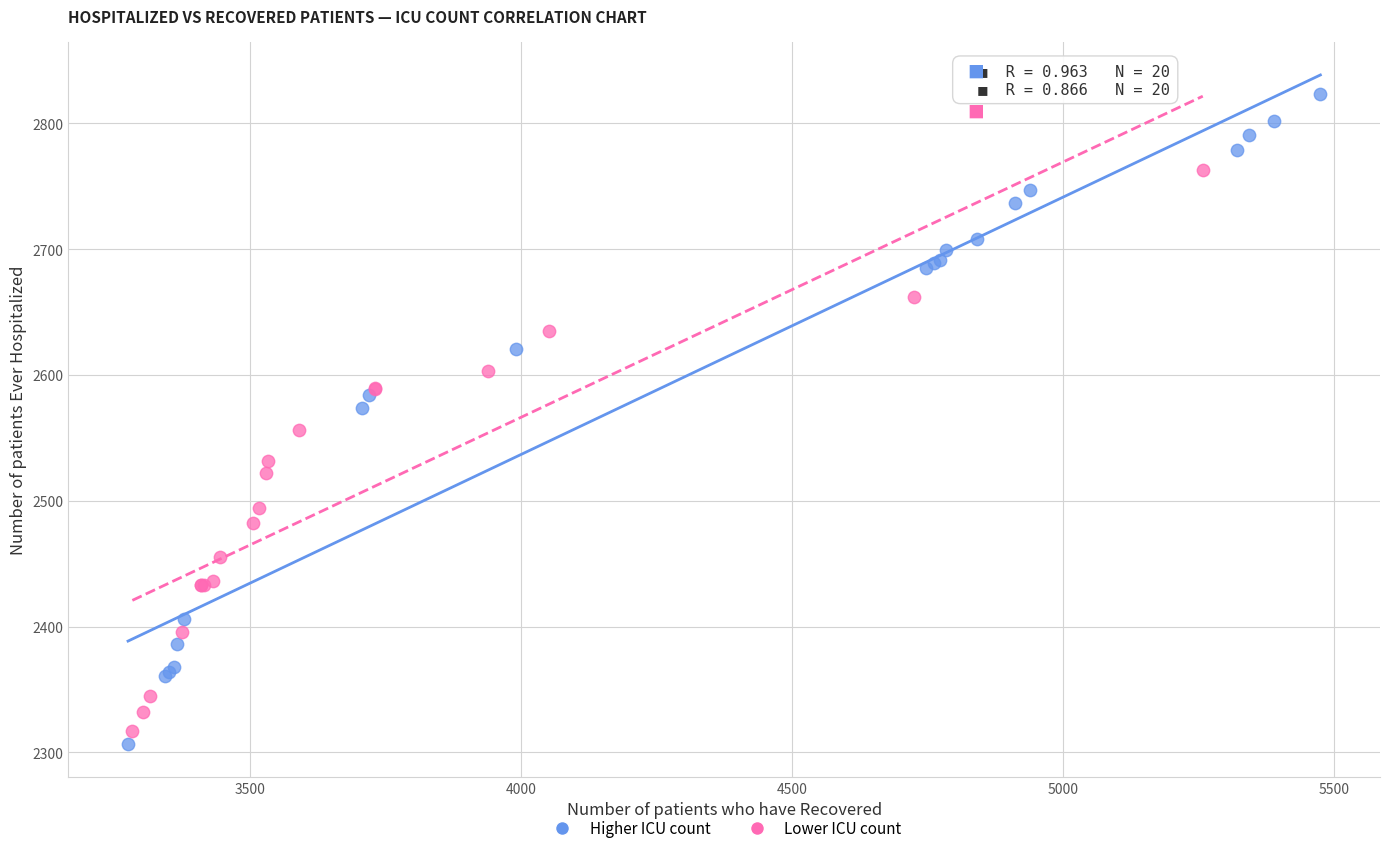

Which series reaches the minimum Y coordinate?

Higher ICU count